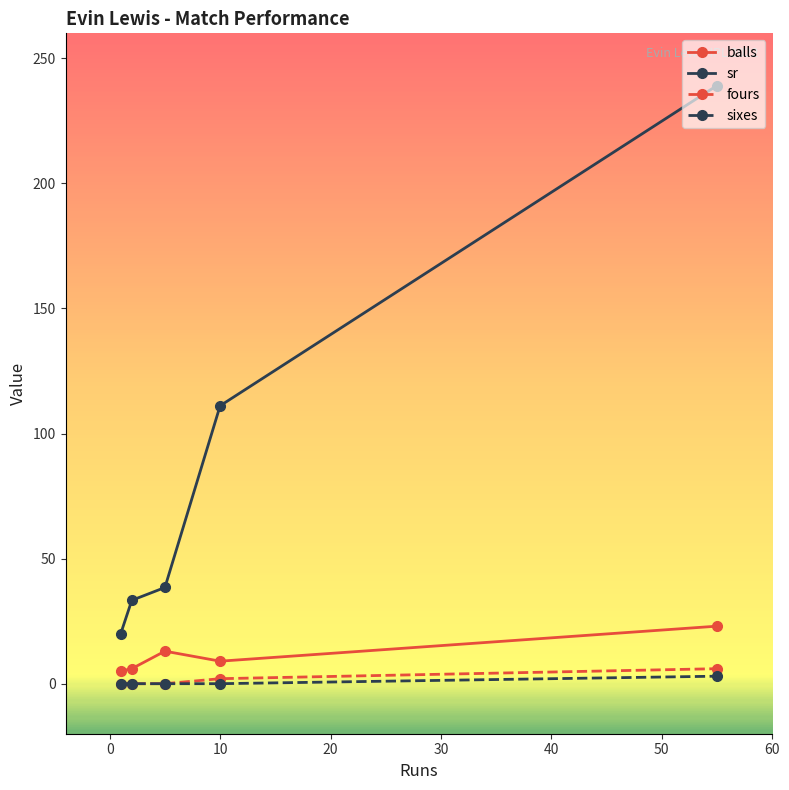

What is the minimum value for sr?

20.0